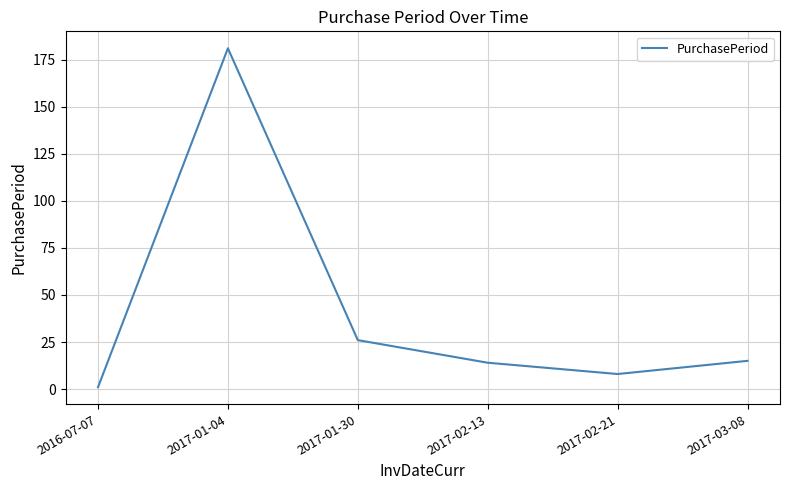

Which category has the lowest value across all series?

2016-07-07